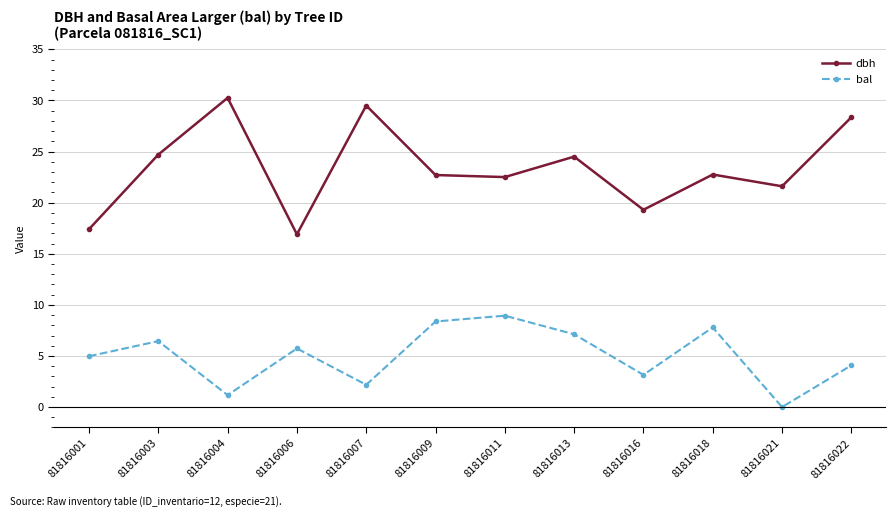

What is the sum of all bal values?

60.0